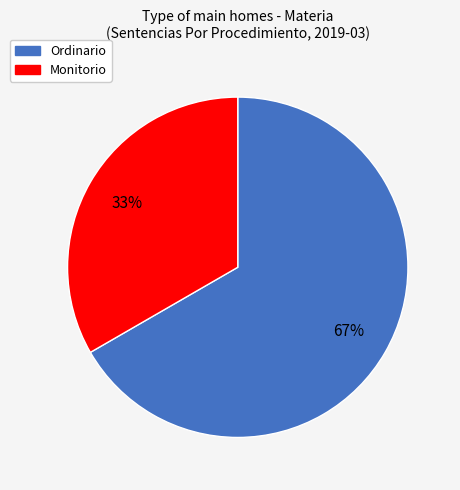

Which category has the biggest portion of the pie?

Ordinario